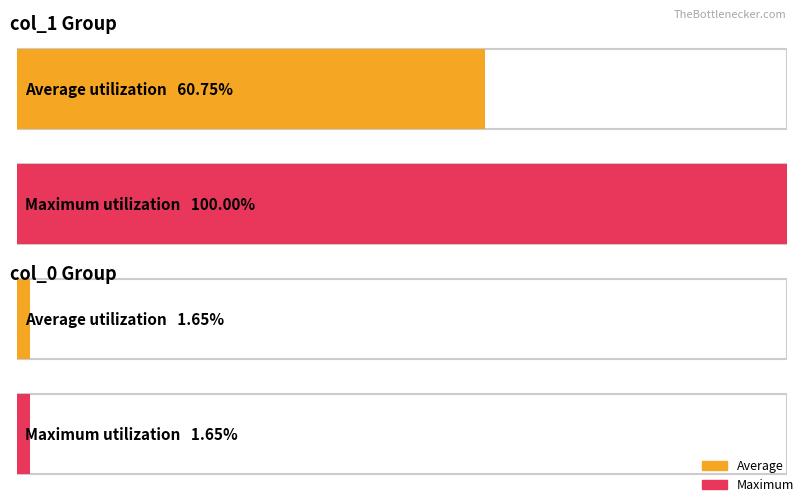

The value of col_1 at 74 is 677. True or false?

False